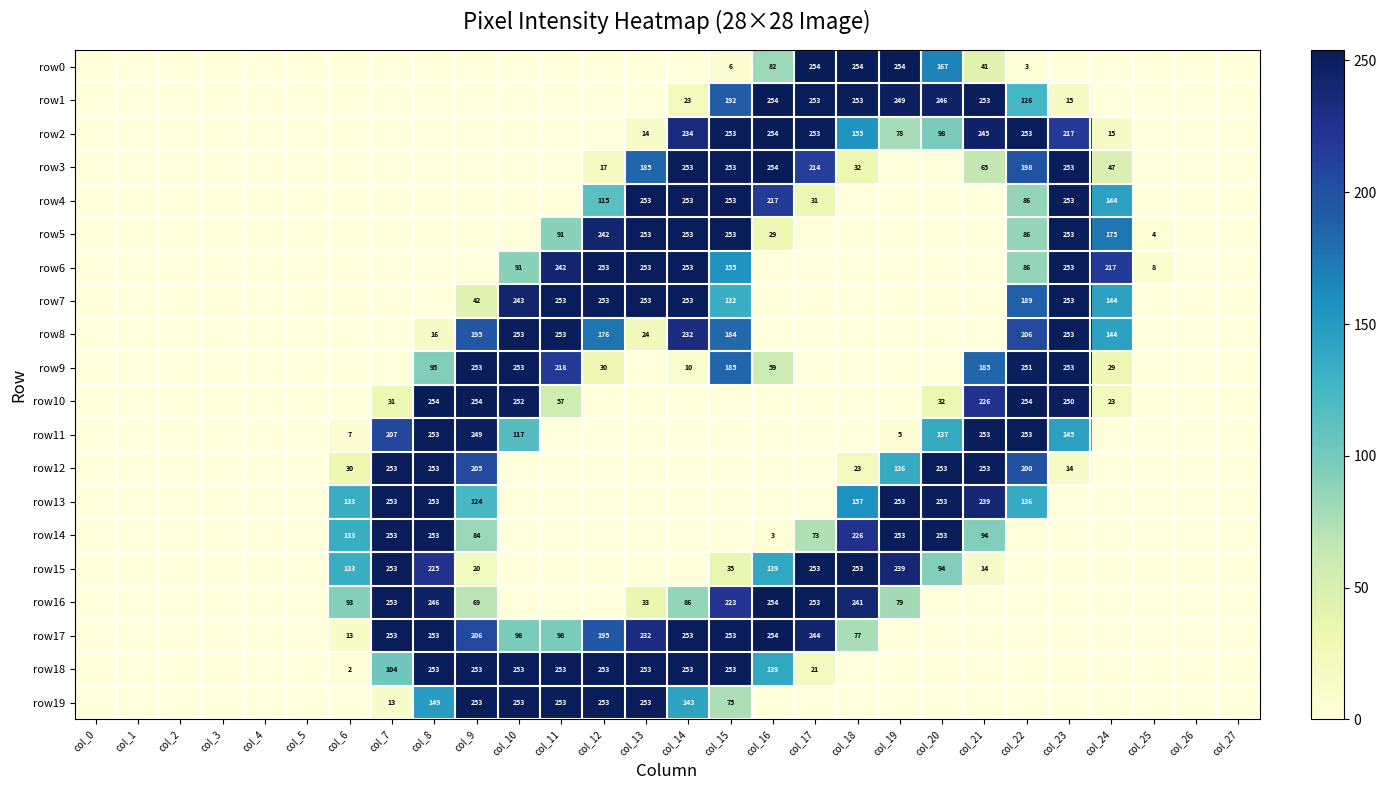

Is it true that row16 equals 33 at col_13?

True